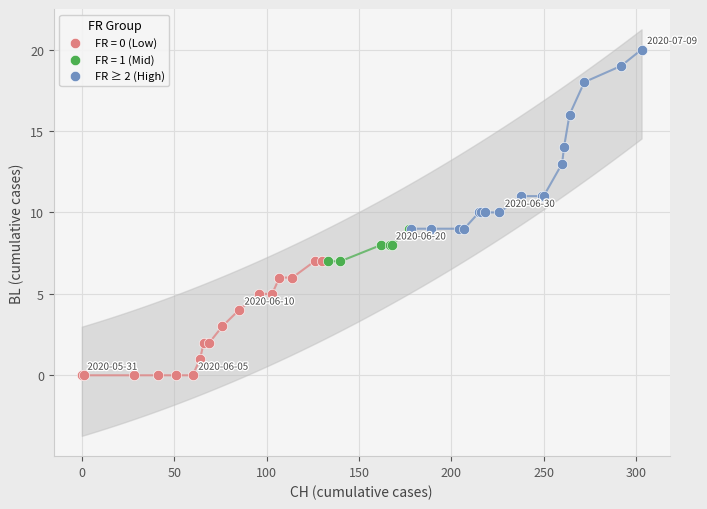

Which series contains the highest Y value?

FR ≥ 2 (High)